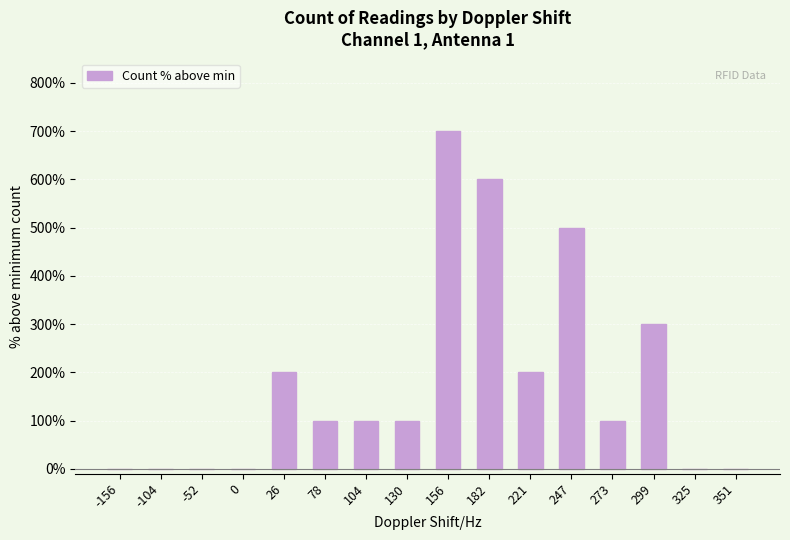

The value at 26 is 200. True or false?

True